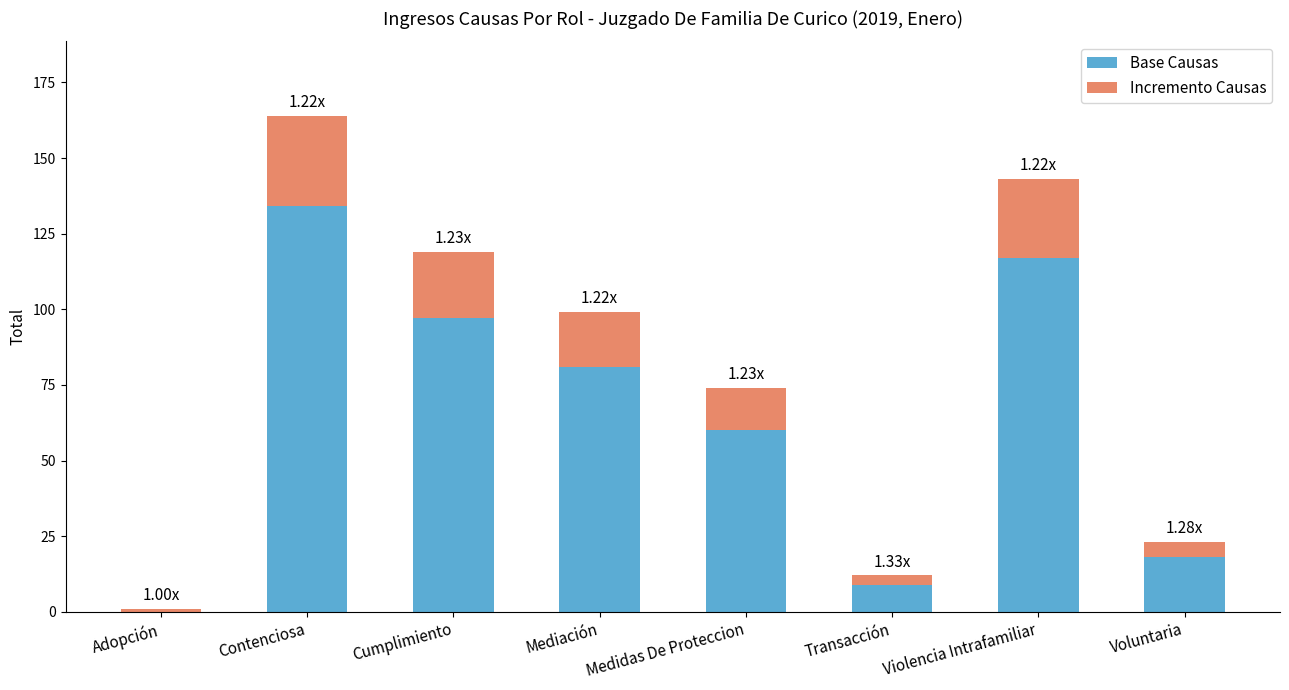

At which category is the sum across all series the highest?

Contenciosa